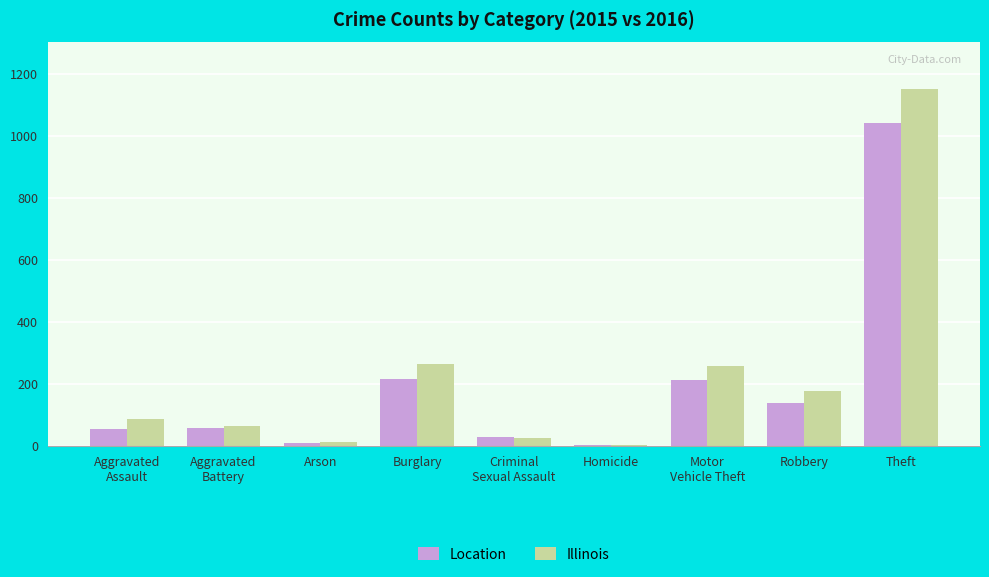

What is the sum of all Location values?

1768